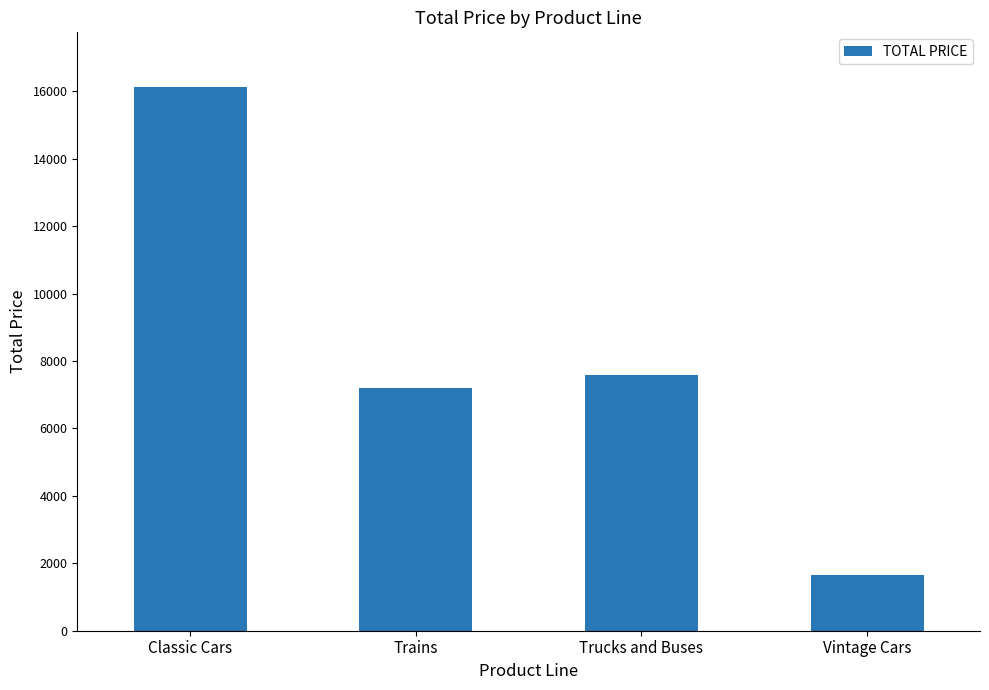

Reading left to right, extract all data points from this chart.

Classic Cars=16139.7	Trains=7200.0	Trucks and Buses=7600.0	Vintage Cars=1658.9